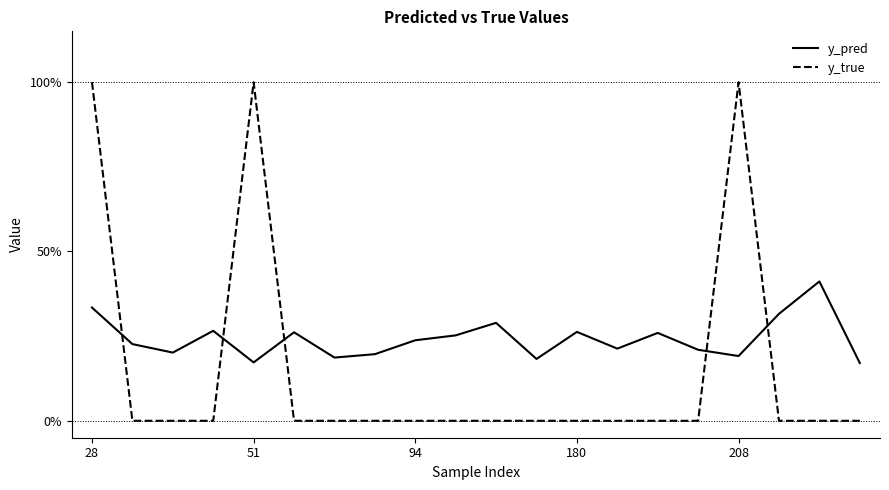

What are all the series names shown in the legend?

y_pred, y_true